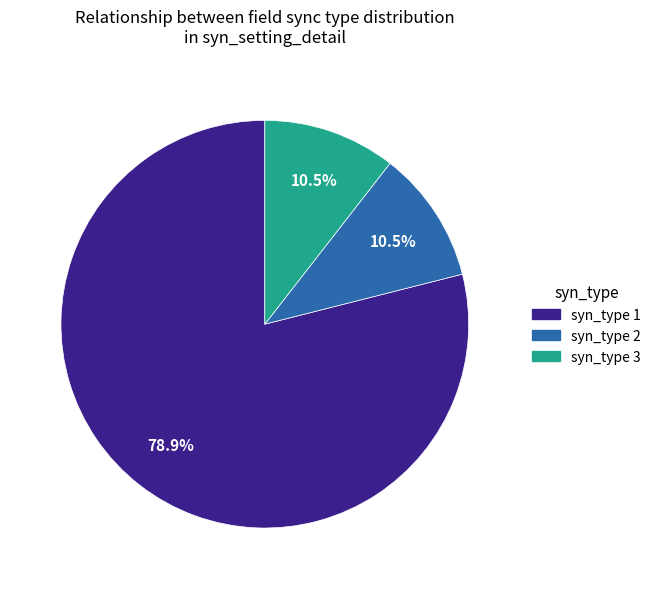

What is the largest slice in the pie chart?

syn_type 1